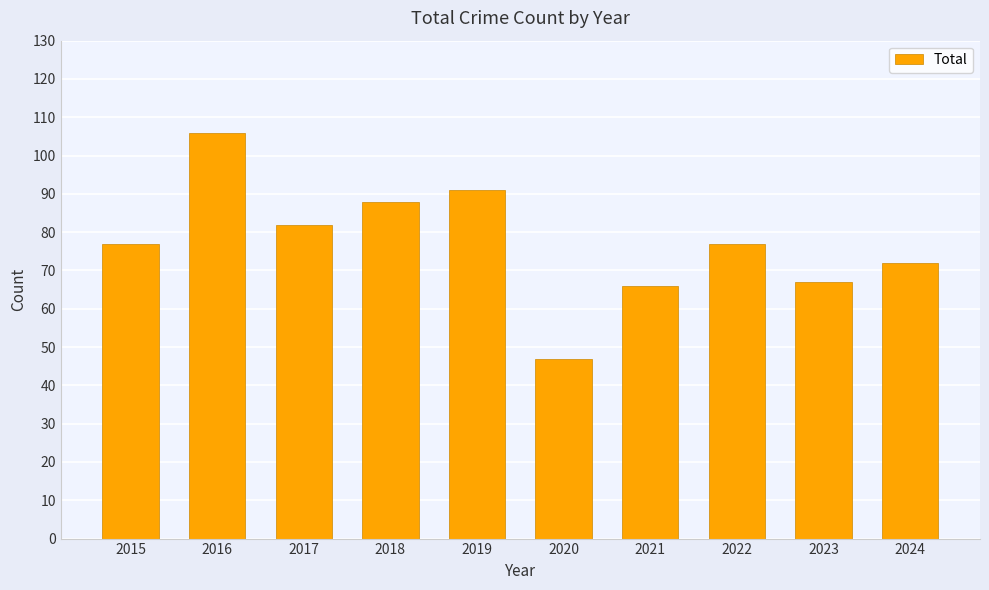

Read the value at 2024, to the nearest 5.

70